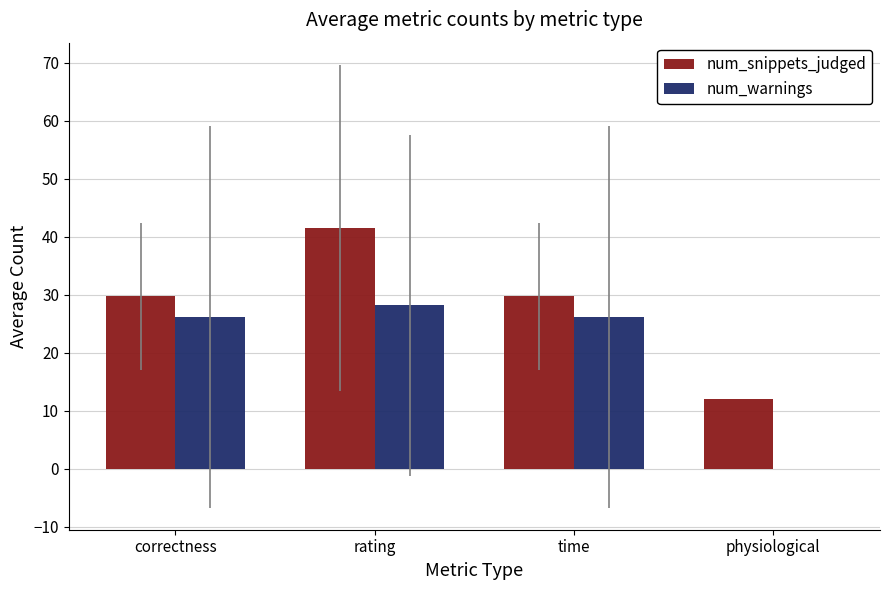

Is the value of num_warnings at rating greater than the value of num_snippets_judged at rating?

No